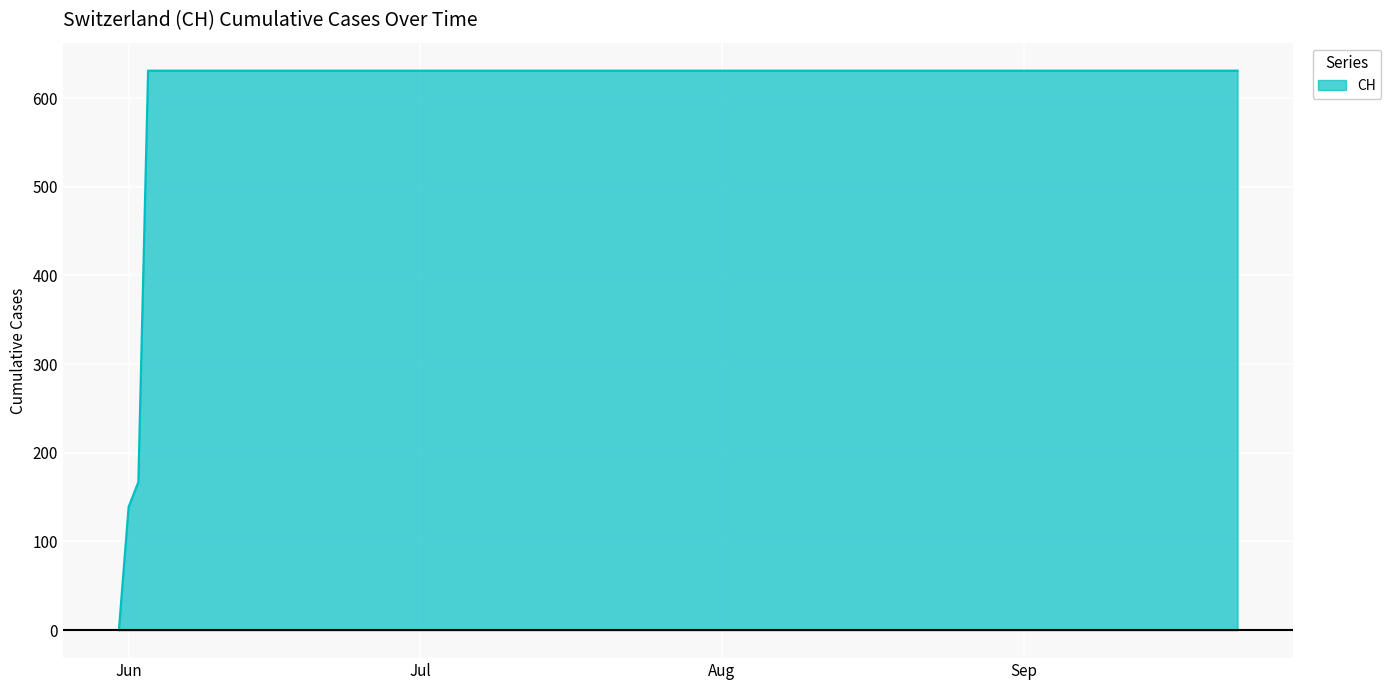

What is the greatest value displayed?

631